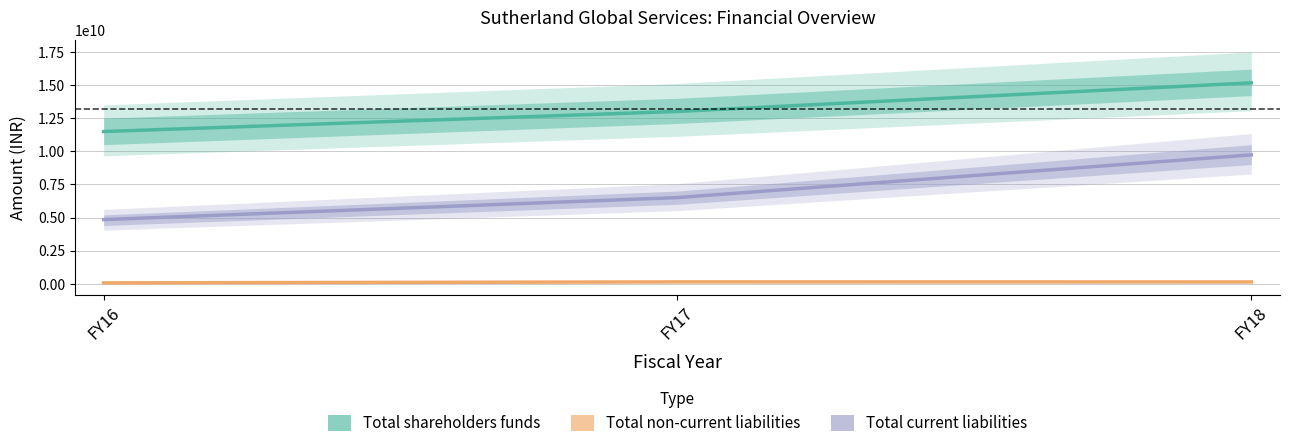

Rank the categories by Total shareholders funds value from highest to lowest.

FY18, FY17, FY16